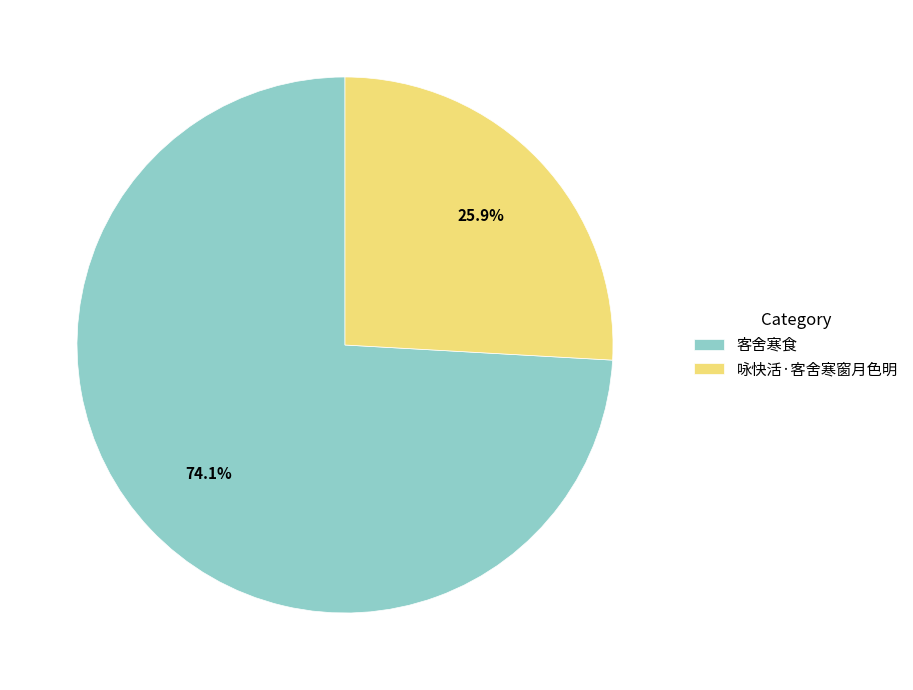

Which has a higher value, 客舍寒食 or 咏快活·客舍寒窗月色明?

客舍寒食